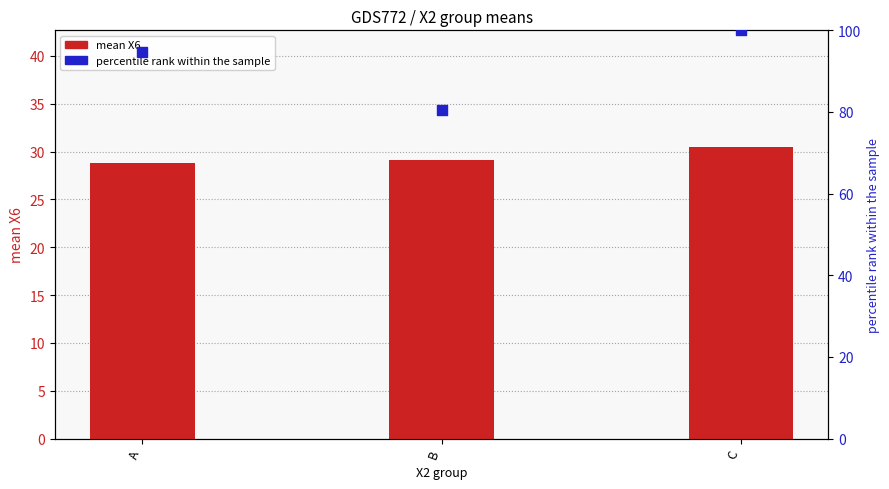

Is the value of percentile rank within the sample at B greater than the value of mean X6 at B?

Yes